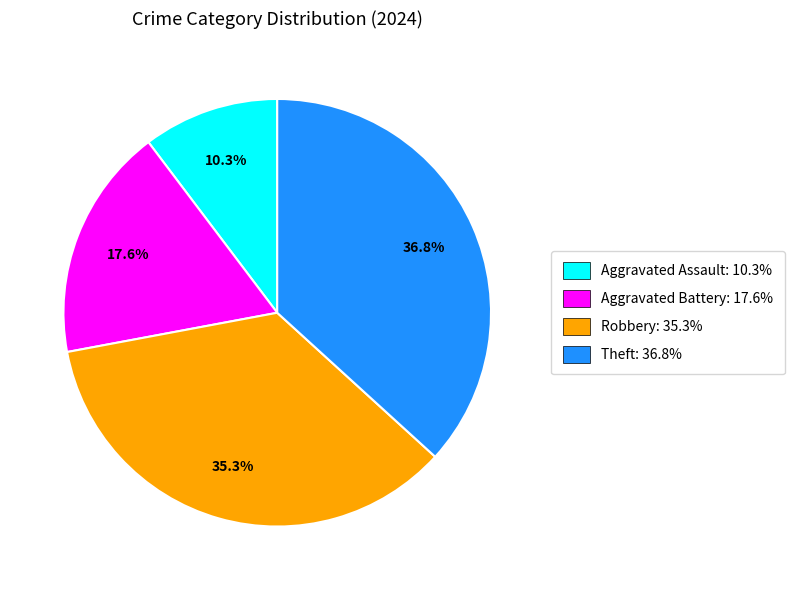

Rank the categories by value from highest to lowest.

Theft, Robbery, Aggravated Battery, Aggravated Assault